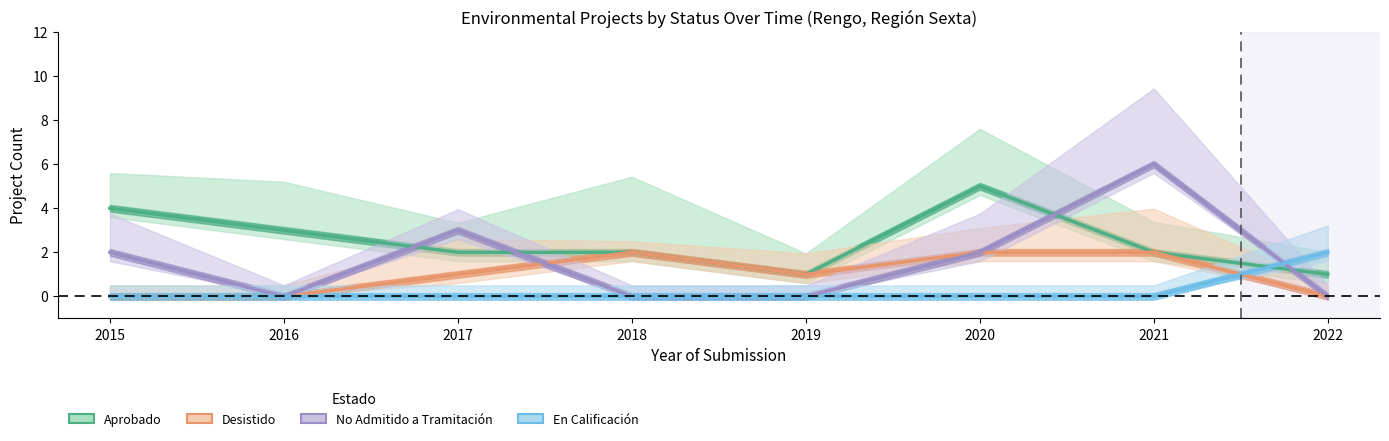

What are all the series names shown in the legend?

Aprobado, Desistido, No Admitido a Tramitación, En Calificación